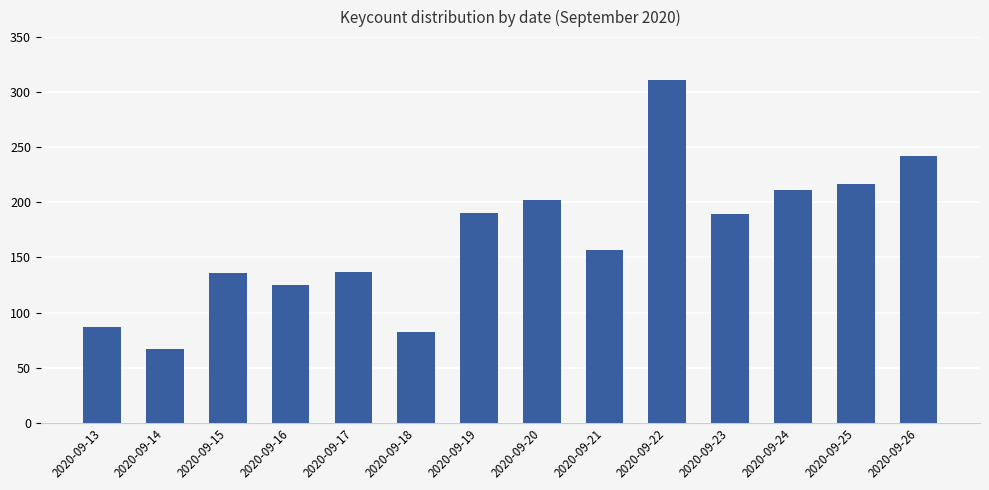

What is the ratio of the value at 2020-09-21 to the value at 2020-09-16?

1.3